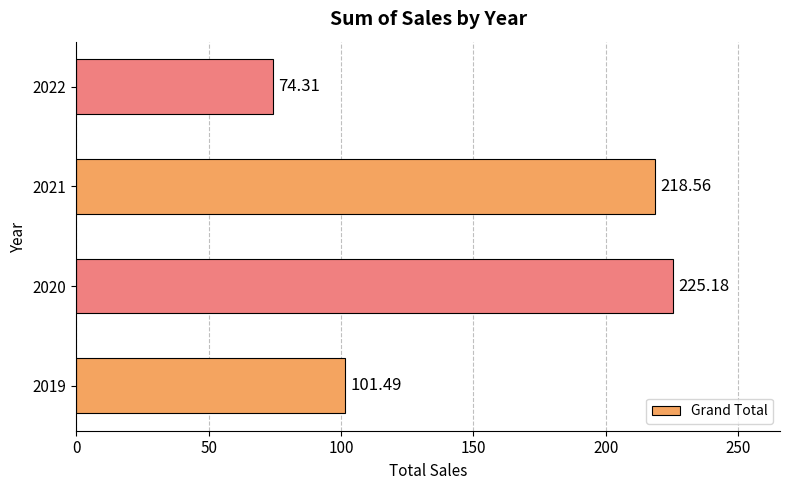

List the labels in order of value, largest first.

2020, 2021, 2019, 2022